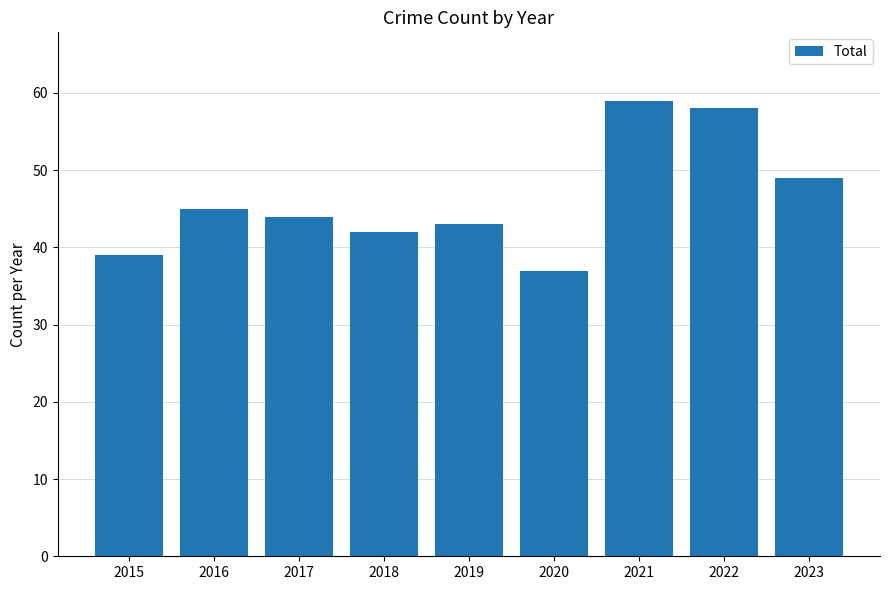

Rank the categories by value from highest to lowest.

2021, 2022, 2023, 2016, 2017, 2019, 2018, 2015, 2020